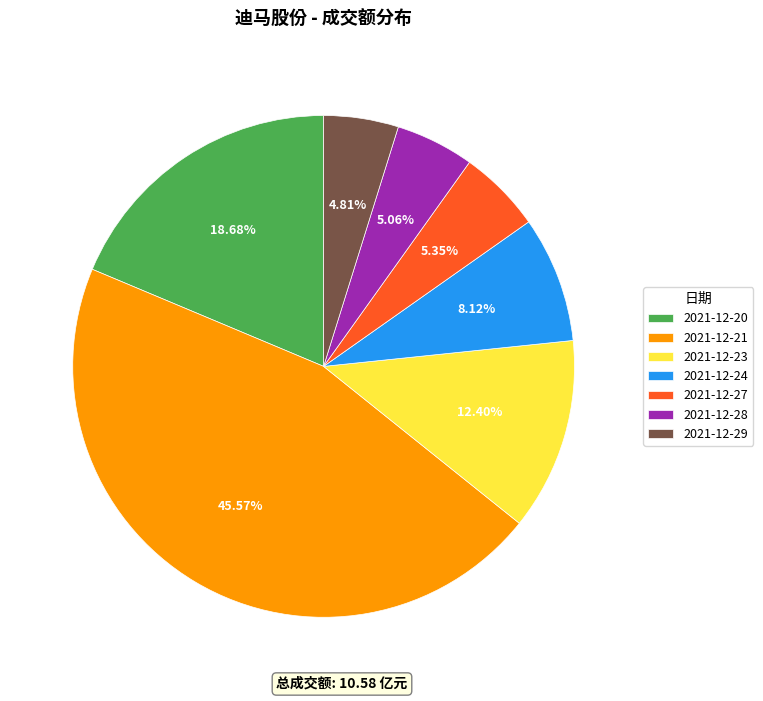

Which category has the biggest portion of the pie?

2021-12-21